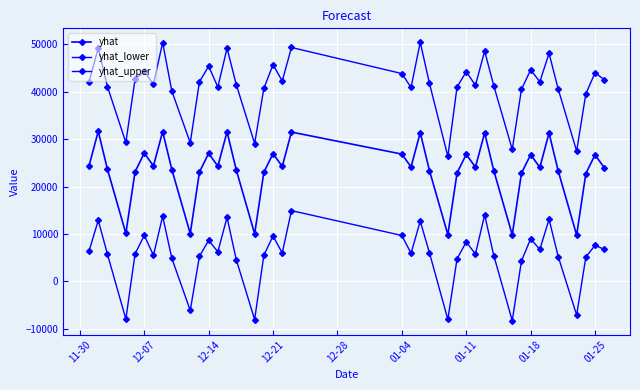

How many distinct data groups are displayed?

3